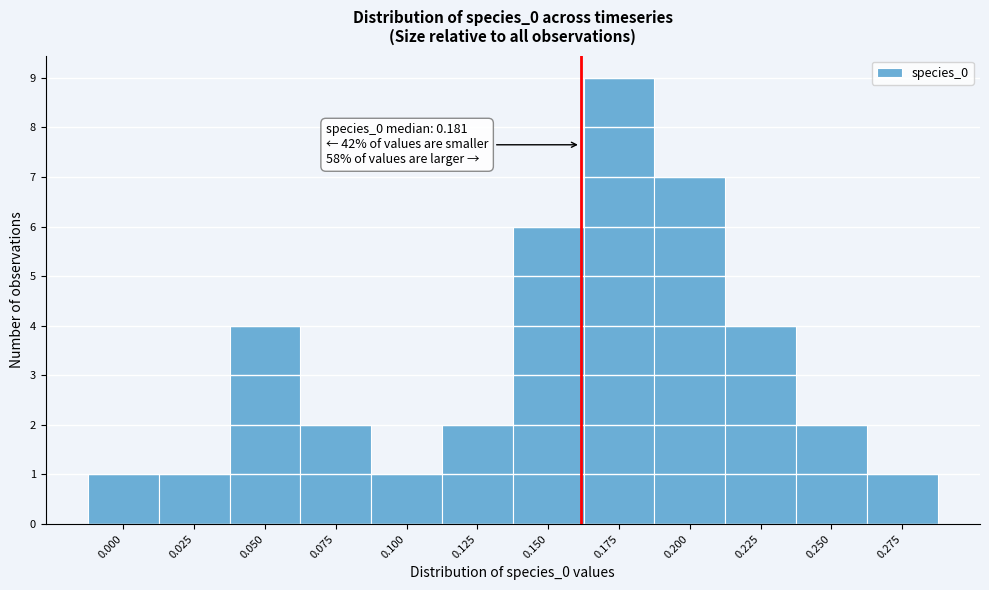

Reading right to left, what are all the values shown in this chart?

0.275=1	0.250=2	0.225=4	0.200=7	0.175=9	0.150=6	0.125=2	0.100=1	0.075=2	0.050=4	0.025=1	0.000=1